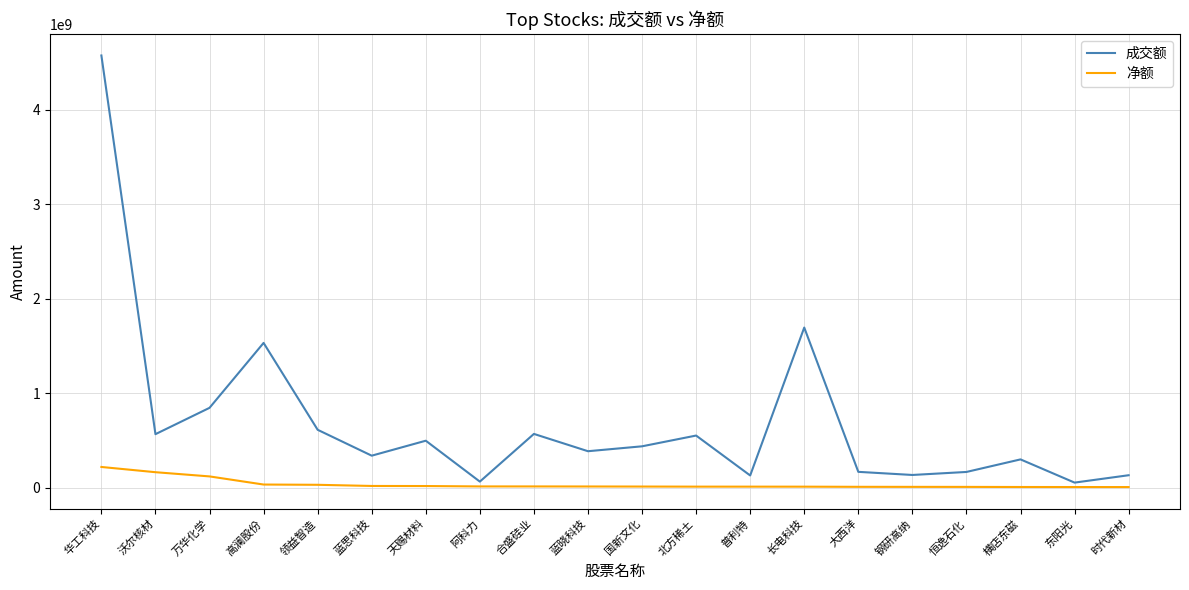

What is the sum of all 成交额 values?

13757658121